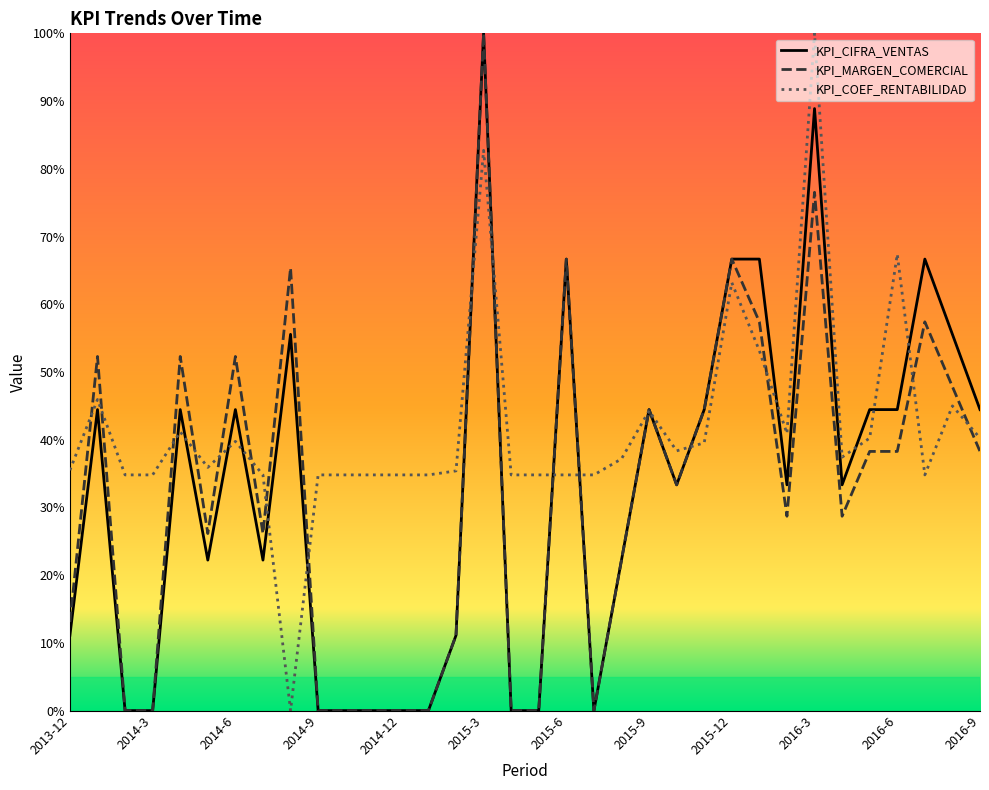

What is the difference between the KPI_CIFRA_VENTAS values at 2016-1 and 2014-12?

66.7